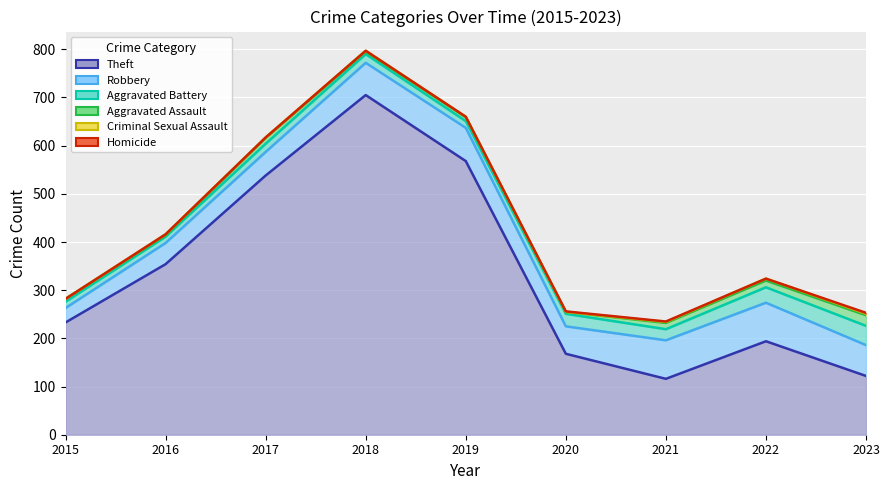

In Criminal Sexual Assault, how many points are lower than both neighbors (excluding endpoints)?

1